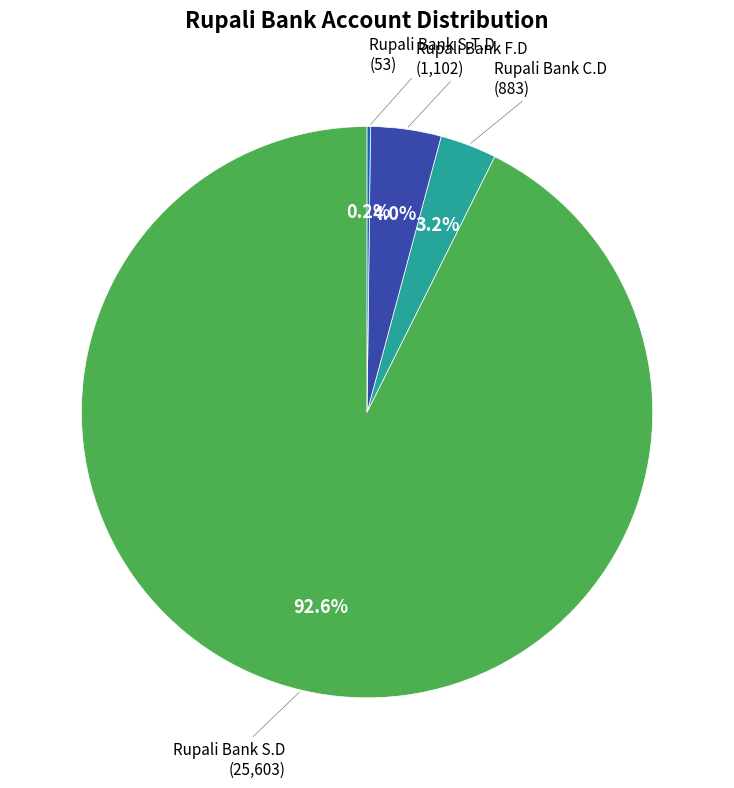

Does any single category account for the majority?

Yes